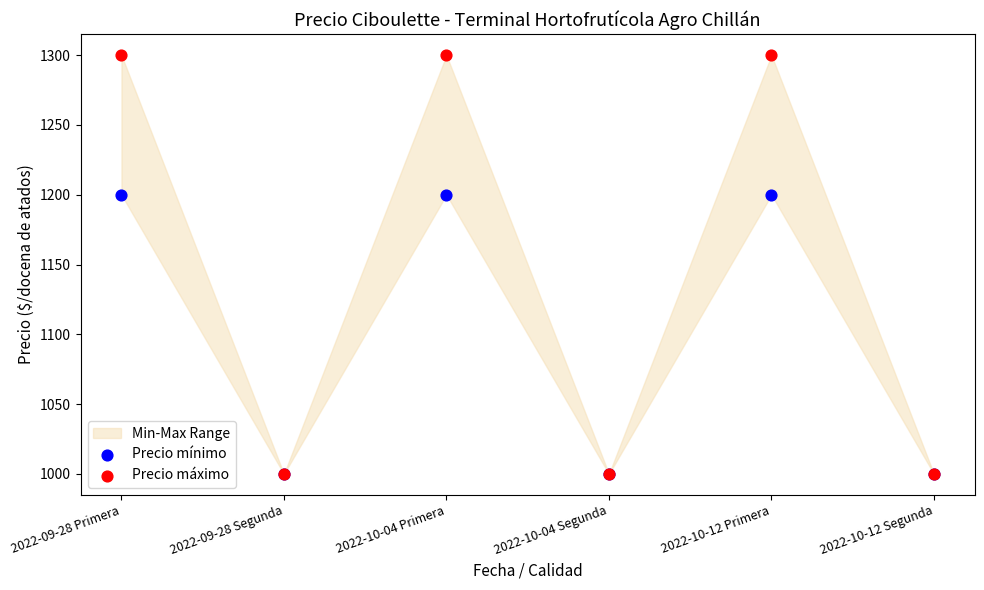

Which series contains the lowest Y value?

Precio mínimo